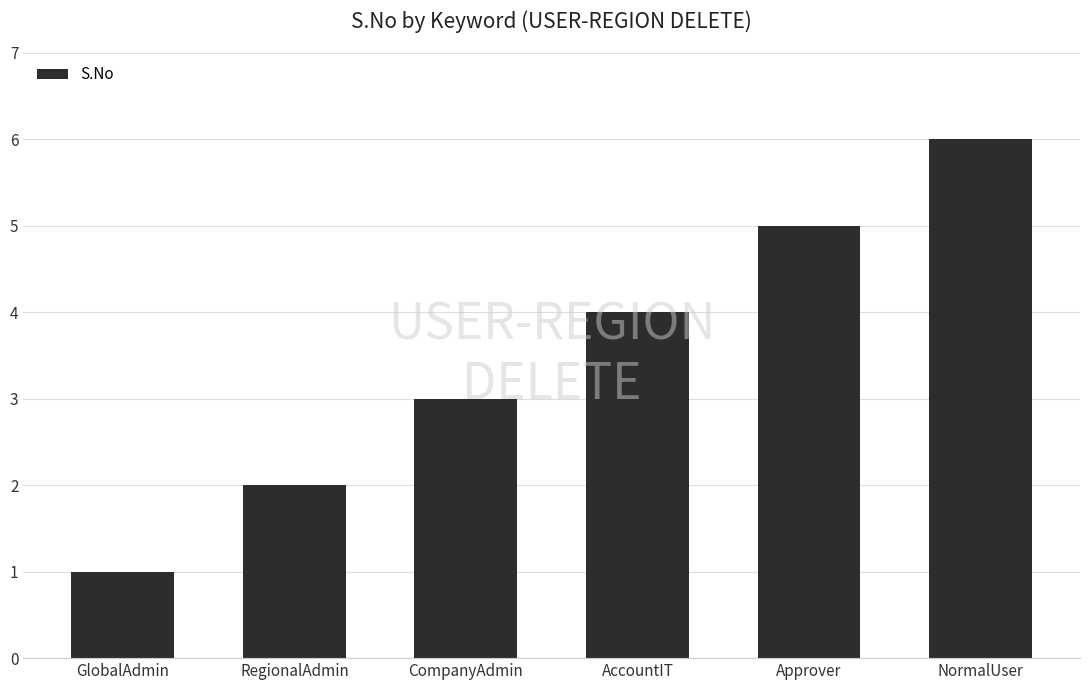

What is the label of the 6th bar from the right?

GlobalAdmin